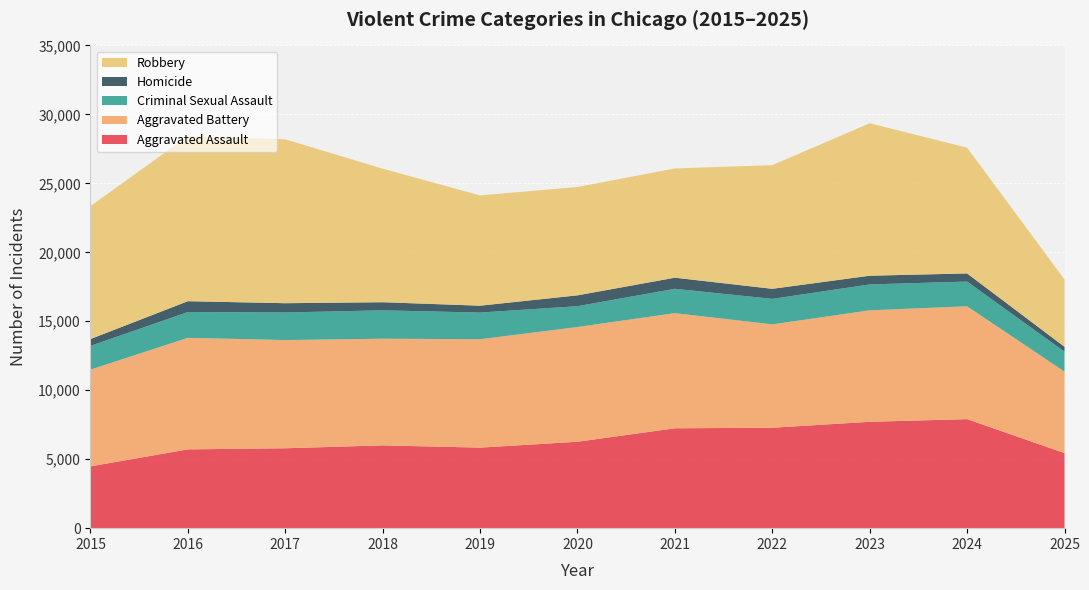

Reading left to right, list all the values displayed in this chart.

Aggravated Assault: 2015=4480	2016=5713	2017=5793	2018=6002	2019=5841	2020=6265	2021=7242	2022=7281	2023=7712	2024=7905	2025=5443
Aggravated Battery: 2015=7018	2016=8085	2017=7845	2018=7734	2019=7858	2020=8320	2021=8348	2022=7495	2023=8081	2024=8182	2025=5907
Criminal Sexual Assault: 2015=1718	2016=1871	2017=2000	2018=2058	2019=1932	2020=1508	2021=1764	2022=1848	2023=1878	2024=1792	2025=1447
Homicide: 2015=496	2016=786	2017=672	2018=588	2019=499	2020=787	2021=806	2022=730	2023=632	2024=590	2025=354
Robbery: 2015=9638	2016=11960	2017=11881	2018=9681	2019=7995	2020=7855	2021=7920	2022=8965	2023=11052	2024=9116	2025=4876